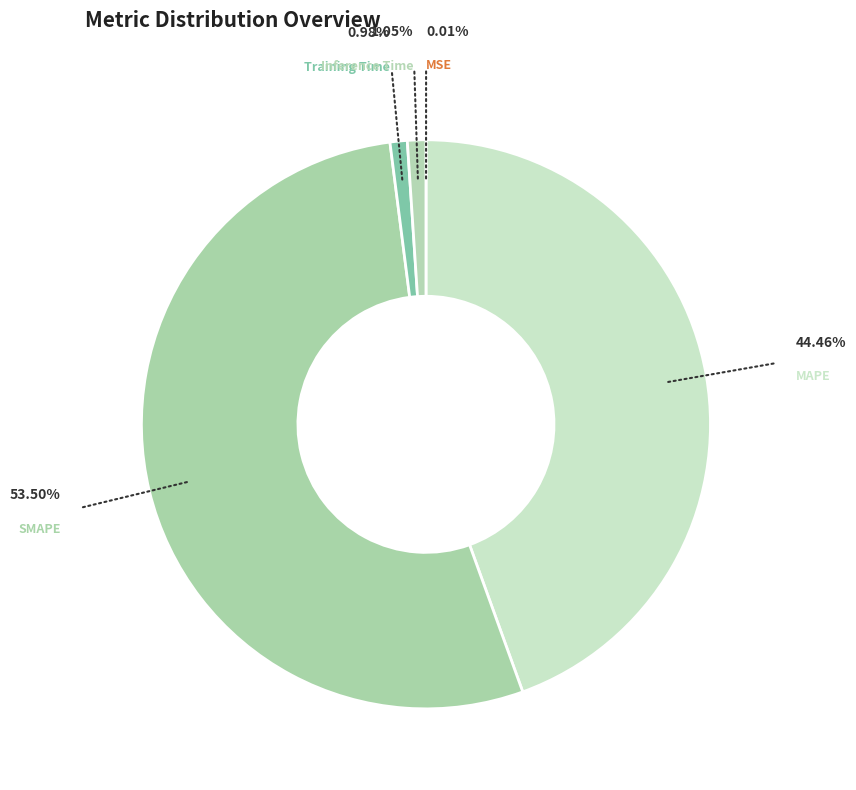

To the nearest percent, what percentage of the pie is Training Time?

1%